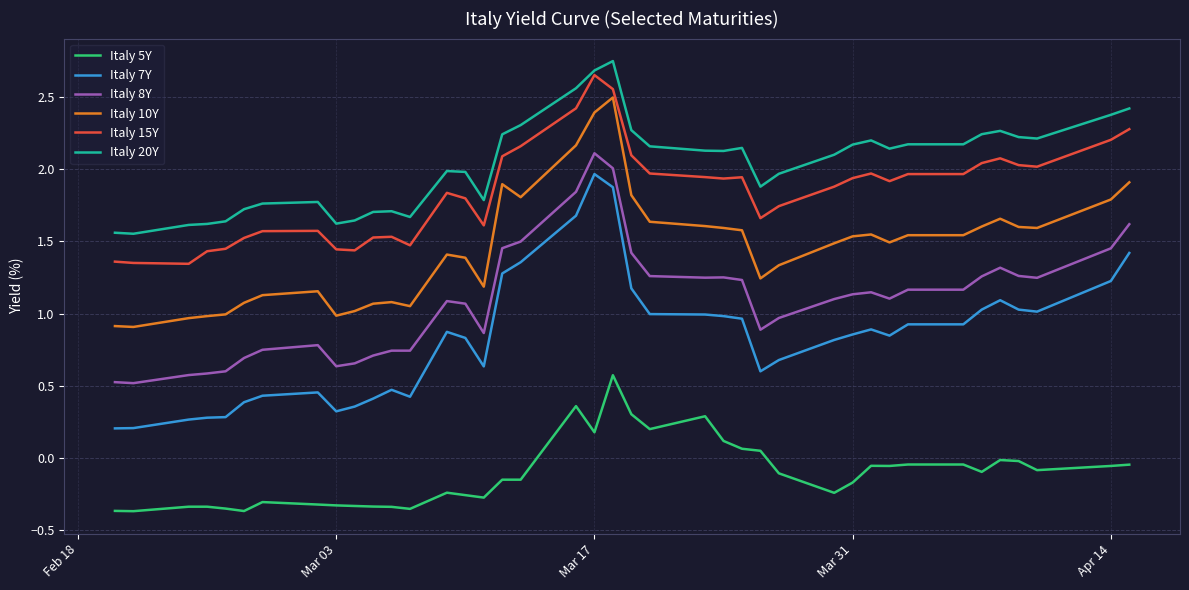

True or false: Italy 7Y and Italy 15Y intersect in this chart.

False